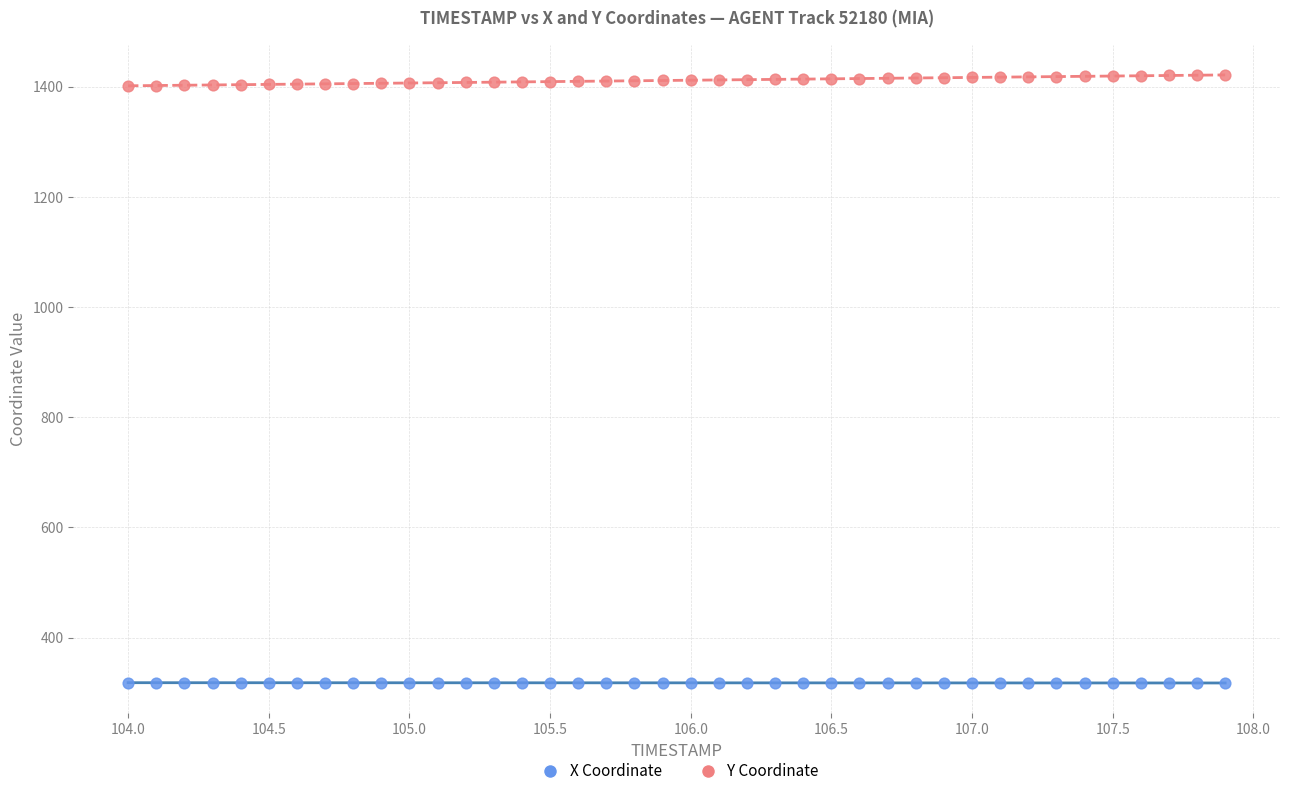

Across all data points, what is the range of Y values (max minus min)?

1103.4